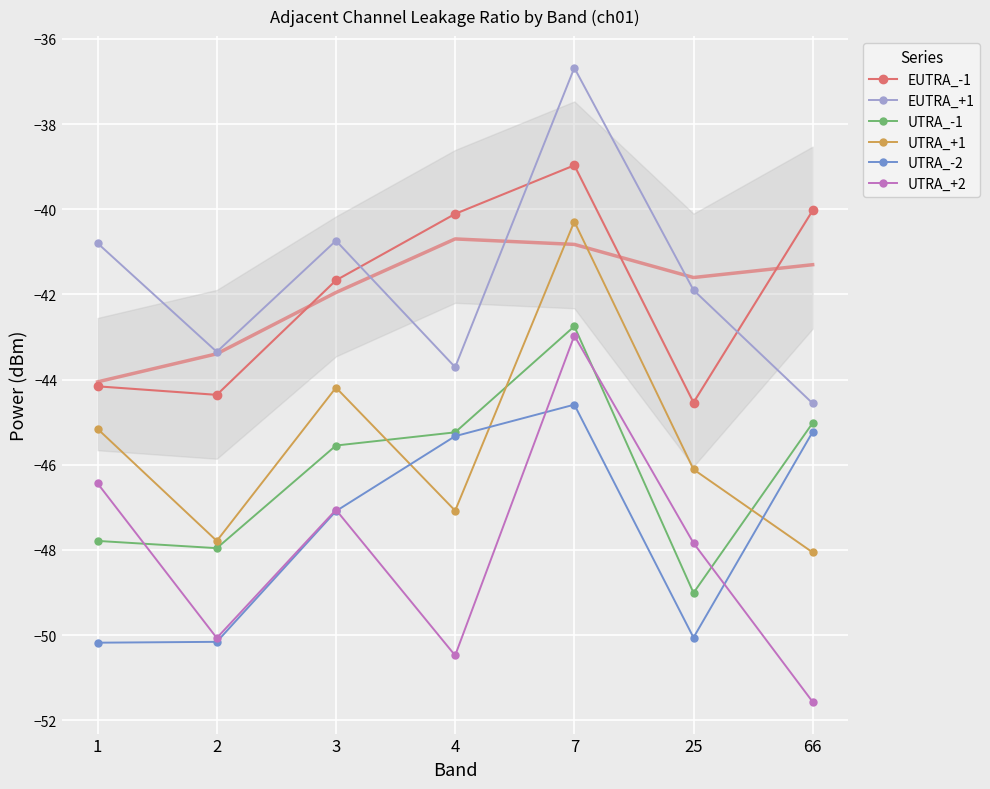

True or false: UTRA_-1 has a value of -45.0 at 66.

True